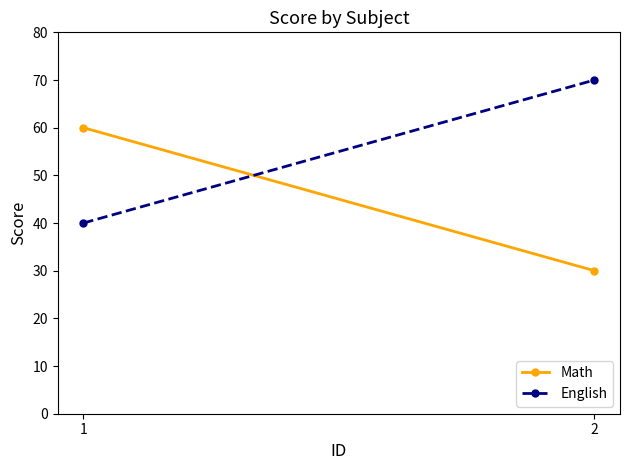

At how many categories does at least one series exceed 65?

1